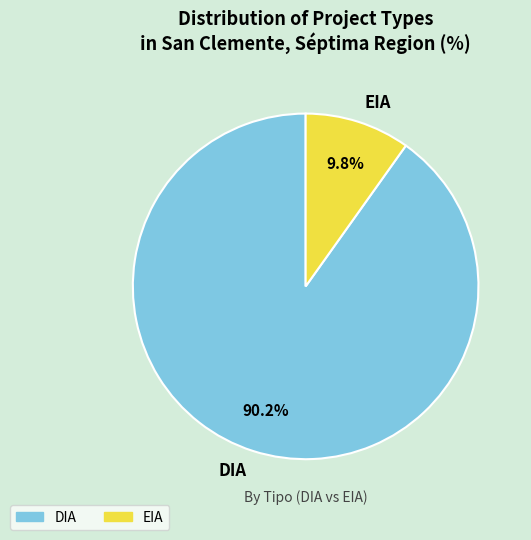

To the nearest percent, what is the difference between the largest and smallest slice percentages?

80%